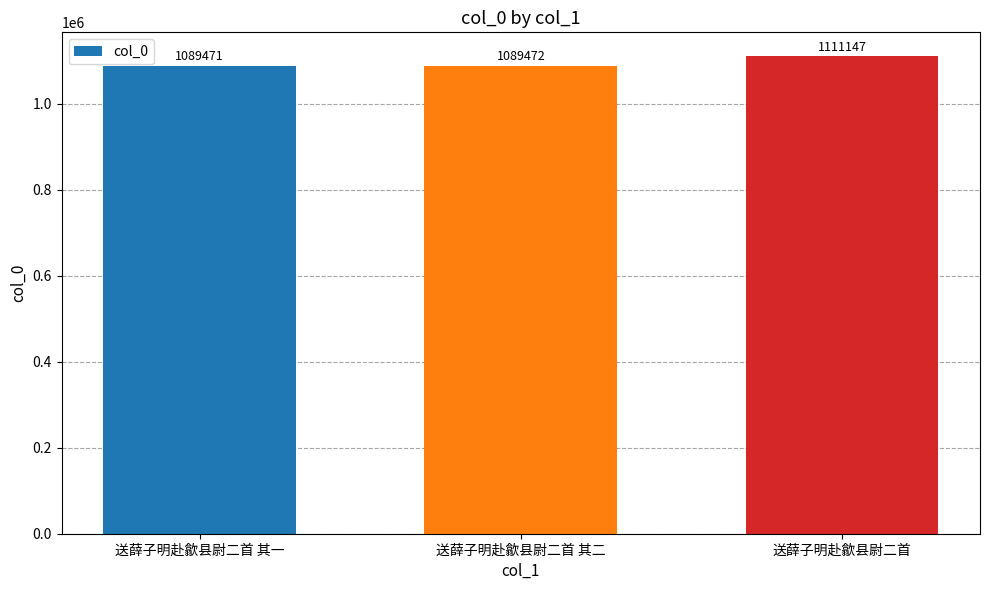

List the labels in order of value, smallest first.

送薛子明赴歙县尉二首 其一, 送薛子明赴歙县尉二首 其二, 送薛子明赴歙县尉二首